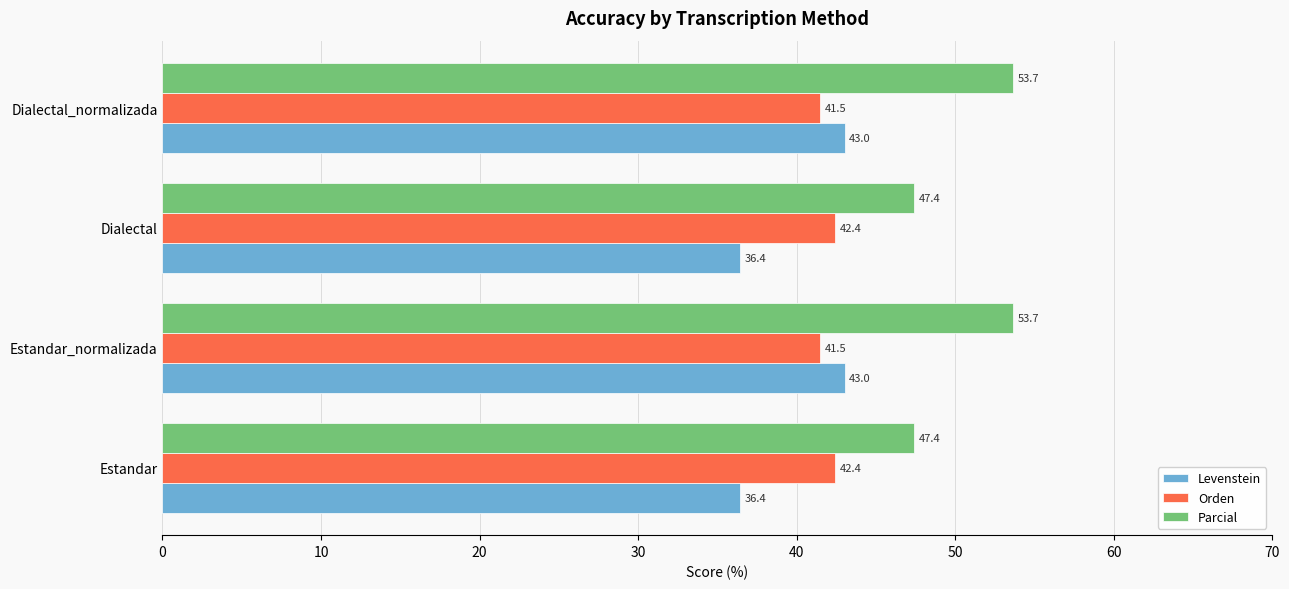

Which series has the widest spread of values?

Levenstein